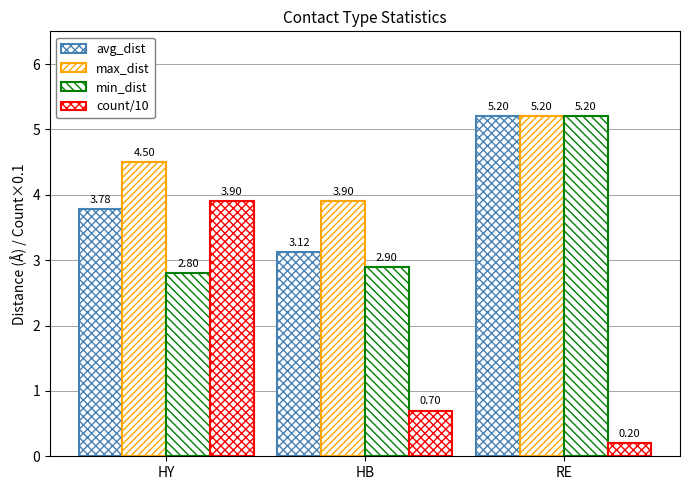

Between HB and HY, which is larger?

HY